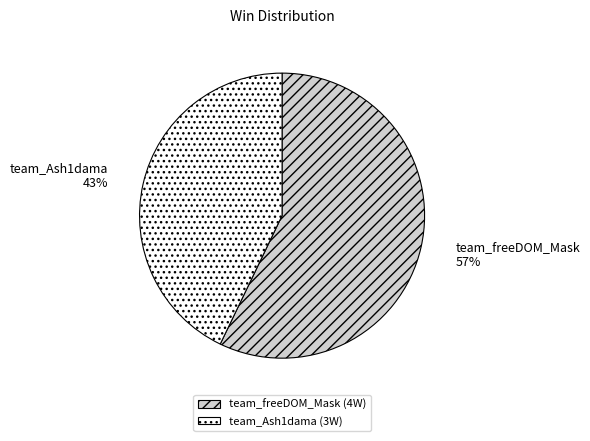

True or false: team_freeDOM_Mask accounts for 57% of the total.

True